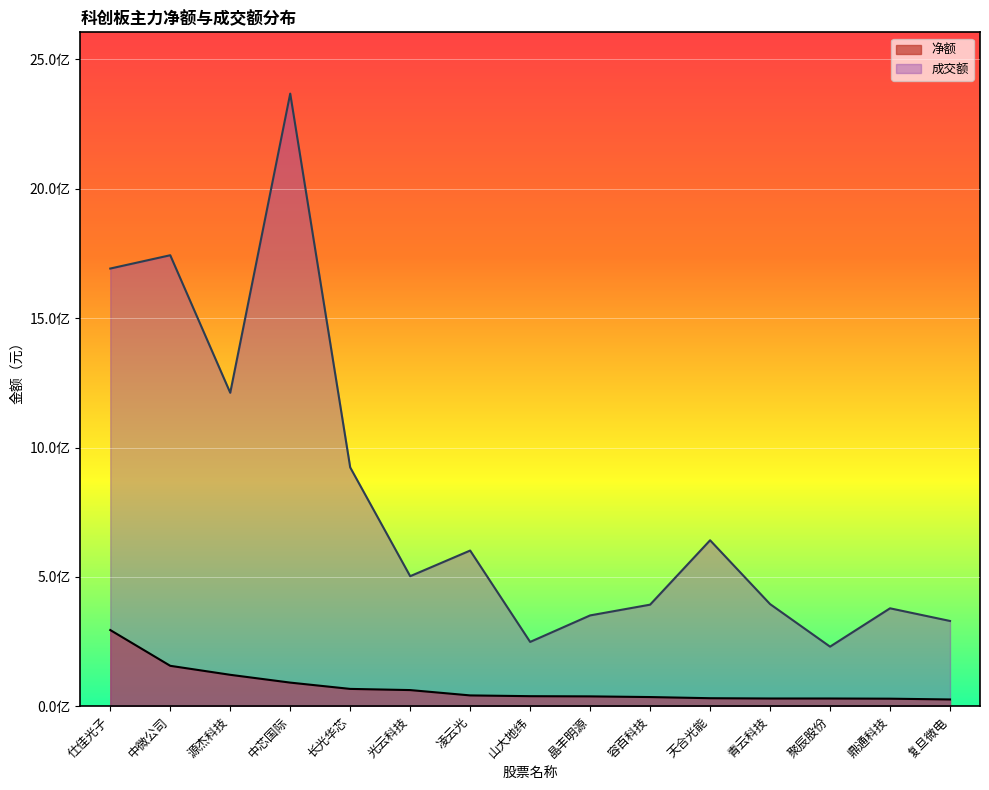

List the labels in order of 净额 value, smallest first.

复旦微电, 鼎通科技, 聚辰股份, 青云科技, 天合光能, 容百科技, 晶丰明源, 山大地纬, 凌云光, 光云科技, 长光华芯, 中芯国际, 源杰科技, 中微公司, 仕佳光子